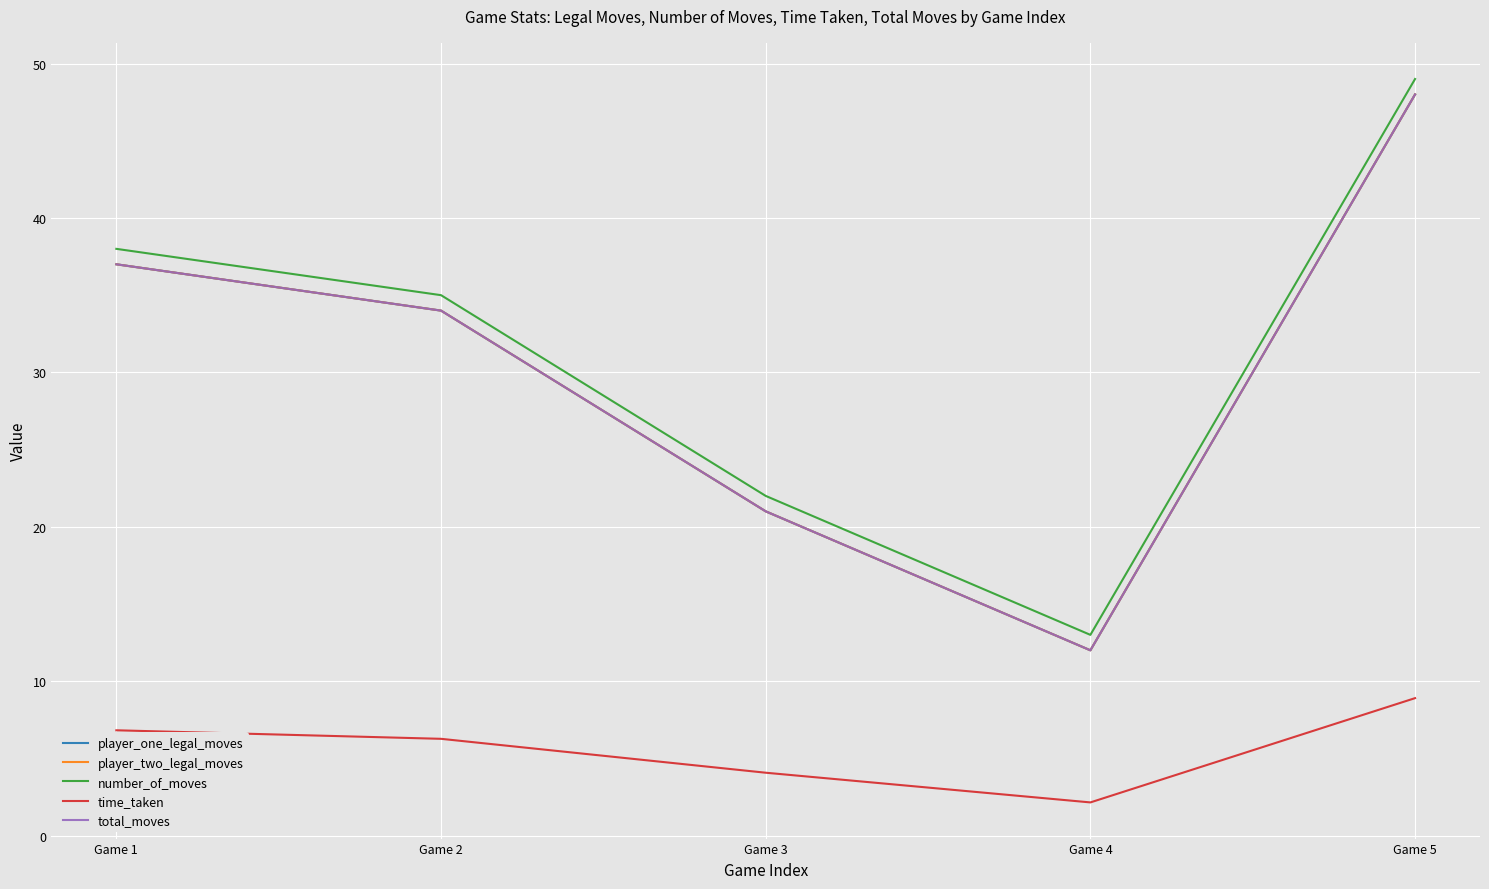

Reading right to left, list all the values displayed in this chart.

player_one_legal_moves: 48.0	12.0	21.0	34.0	37.0
player_two_legal_moves: 48.0	12.0	21.0	34.0	37.0
number_of_moves: 49.0	13.0	22.0	35.0	38.0
time_taken: 8.9	2.1	4.1	6.3	6.8
total_moves: 48.0	12.0	21.0	34.0	37.0